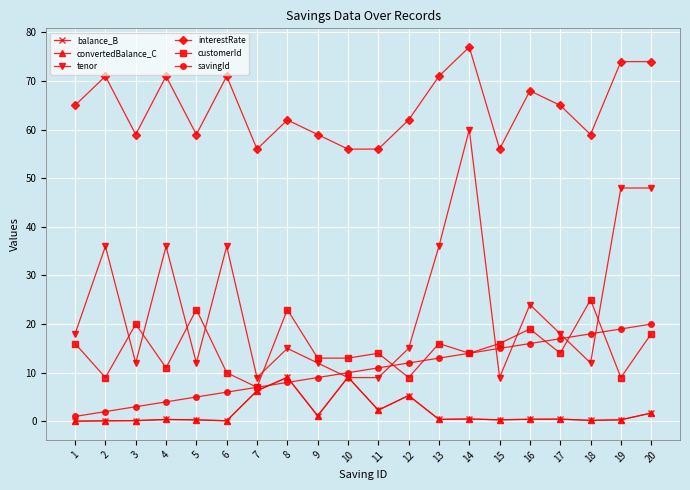

Rank the series at 9 from highest to lowest value.

interestRate, customerId, tenor, savingId, balance_B, convertedBalance_C